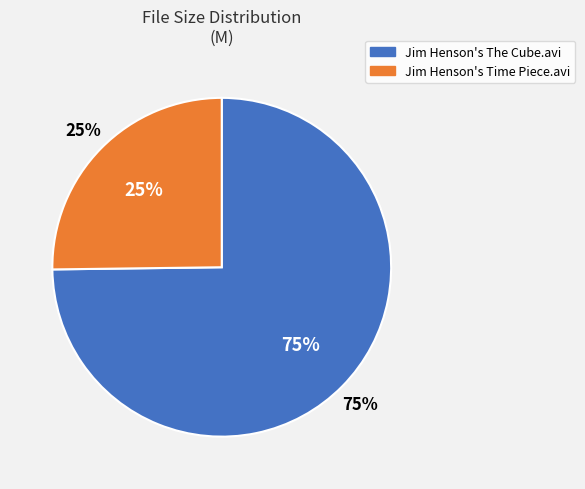

The Jim Henson's Time Piece.avi slice represents 25% of the pie. True or false?

True